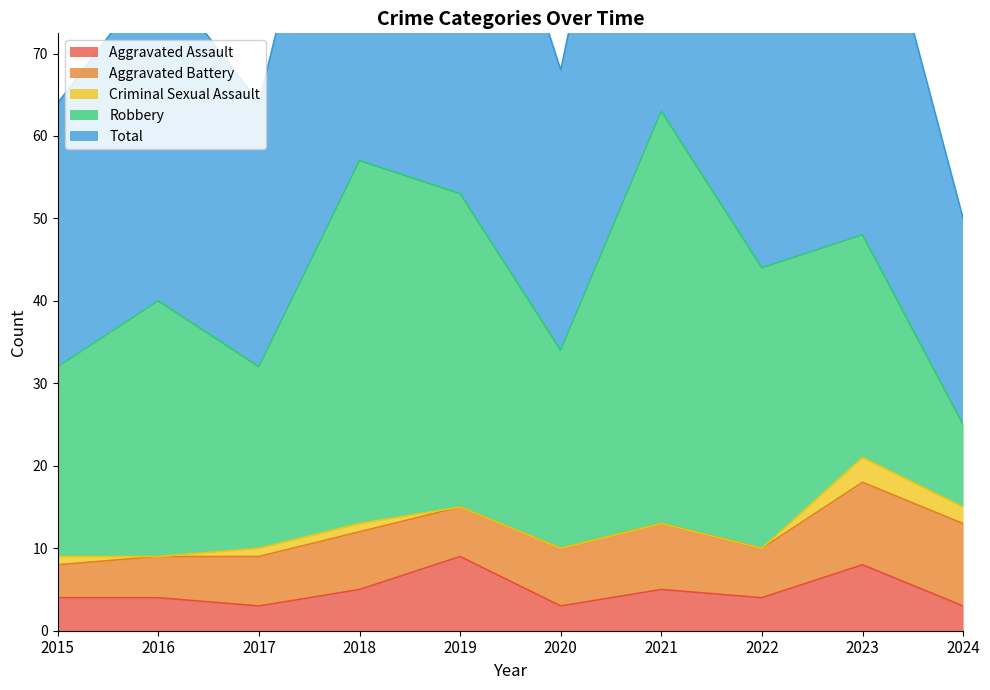

What is the lowest value of the Robbery series?

10